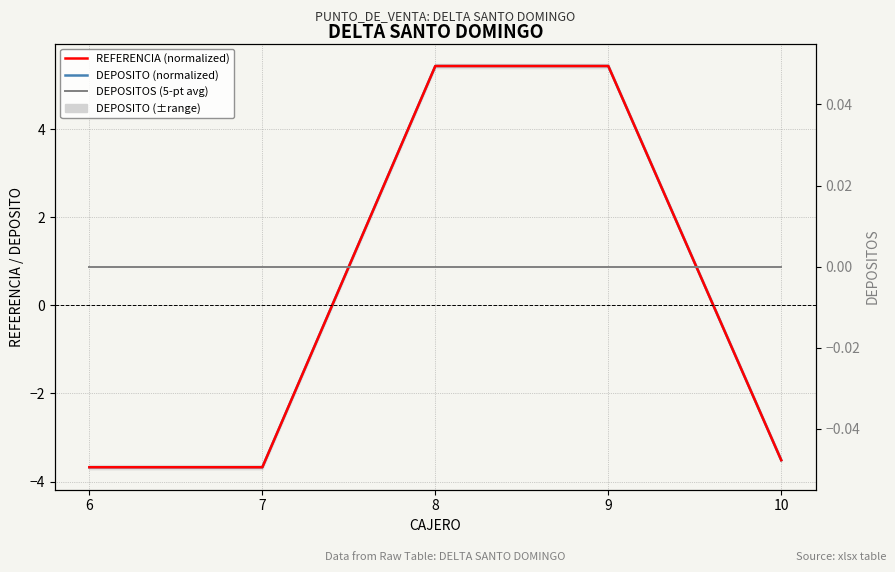

Between 6 and 10, which series saw the biggest shift?

DEPOSITO (normalized)